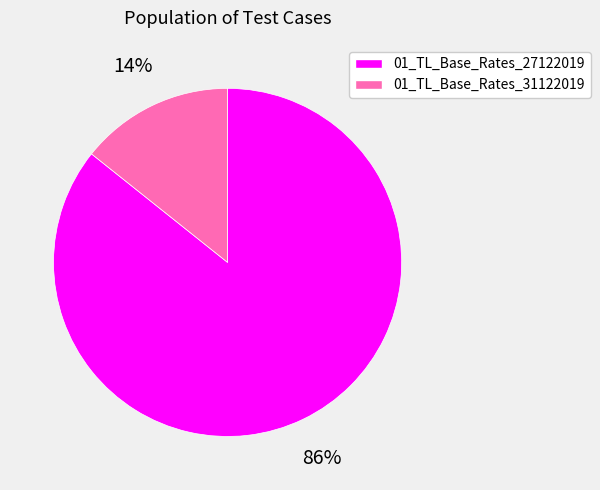

Rank the categories by value from lowest to highest.

01_TL_Base_Rates_31122019, 01_TL_Base_Rates_27122019